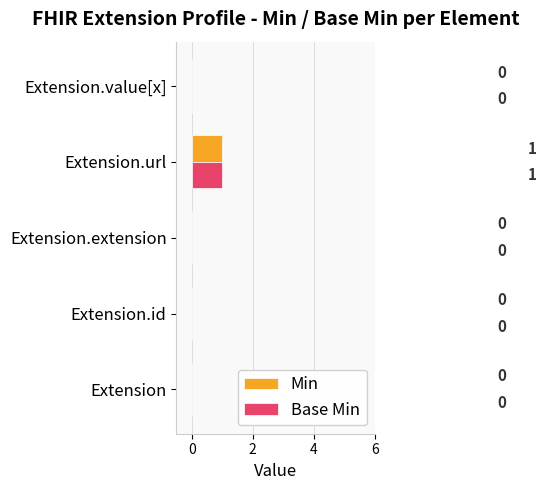

The Min series shows 1 at Extension.id. True or false?

False